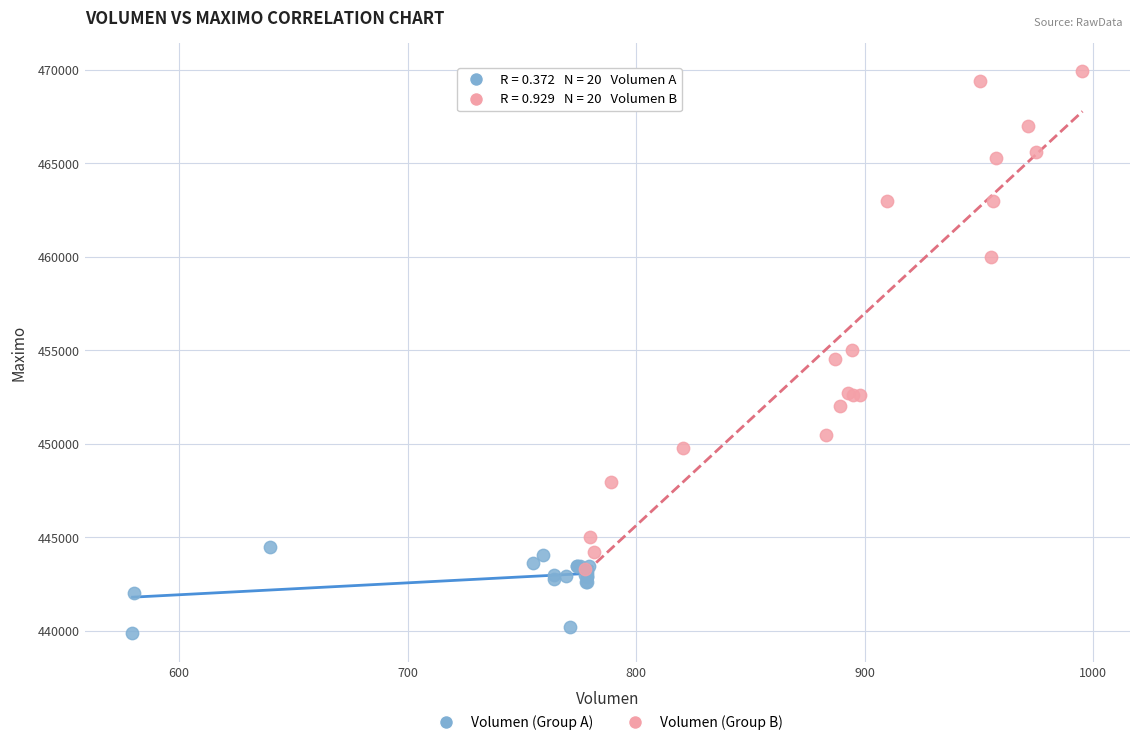

Which series reaches the maximum Y coordinate?

Volumen (Group B)